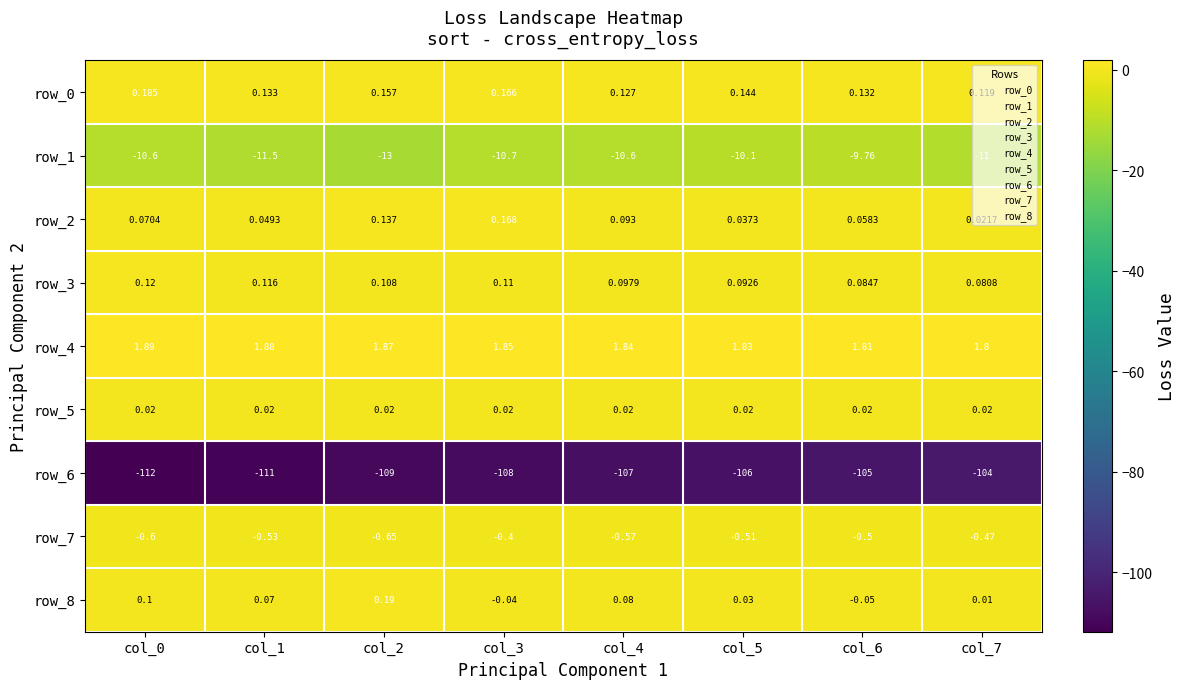

How many series are shown in this chart?

9